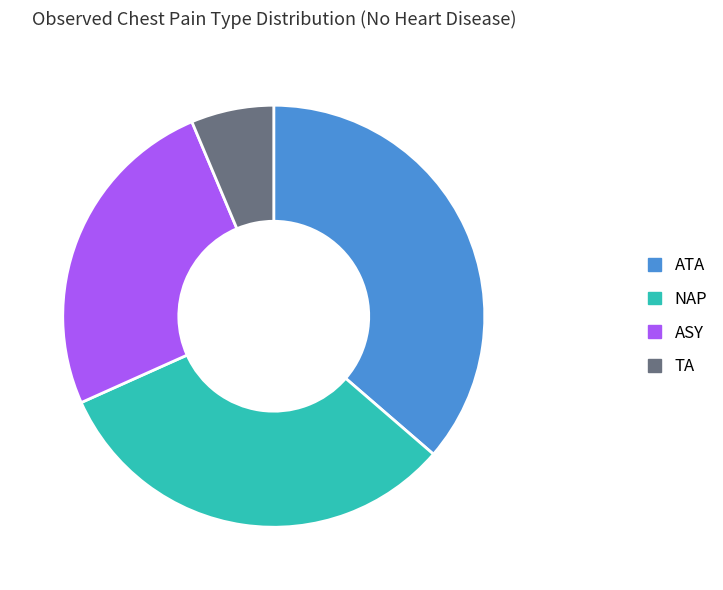

How many slices are in this pie chart?

4